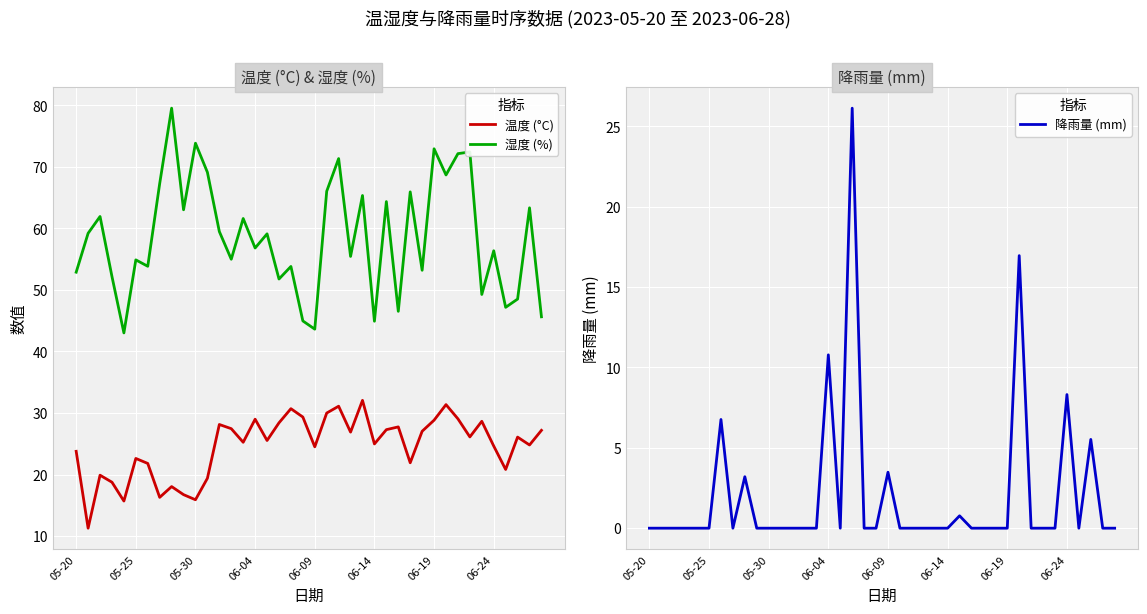

Rank the series at 39 from highest to lowest value.

湿度 (%), 温度 (°C), 降雨量 (mm)